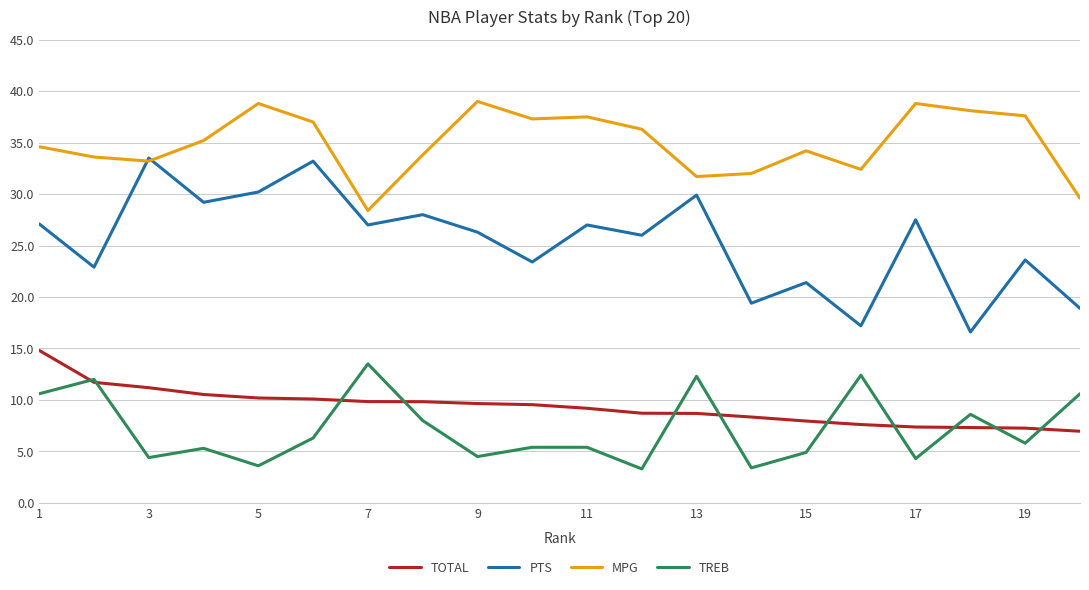

What is the average value of the TREB series?

7.2